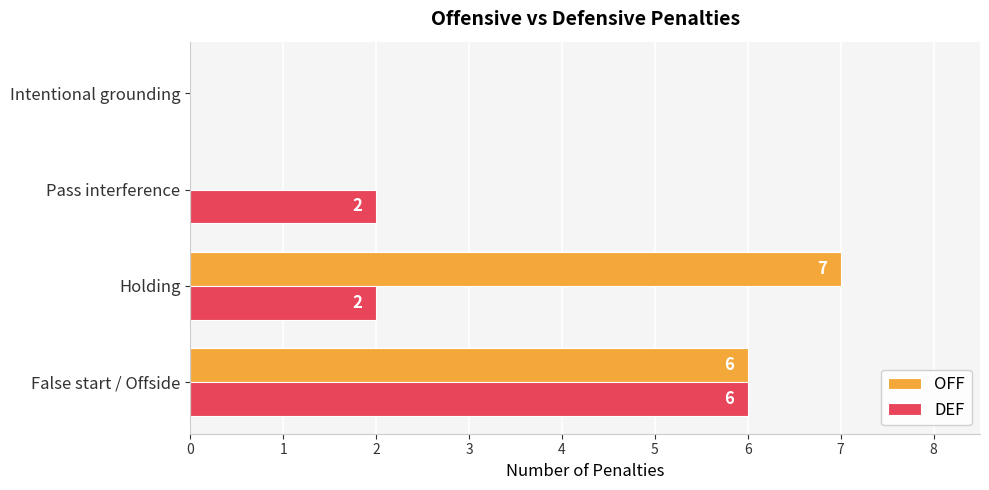

What is the average value of the OFF series?

3